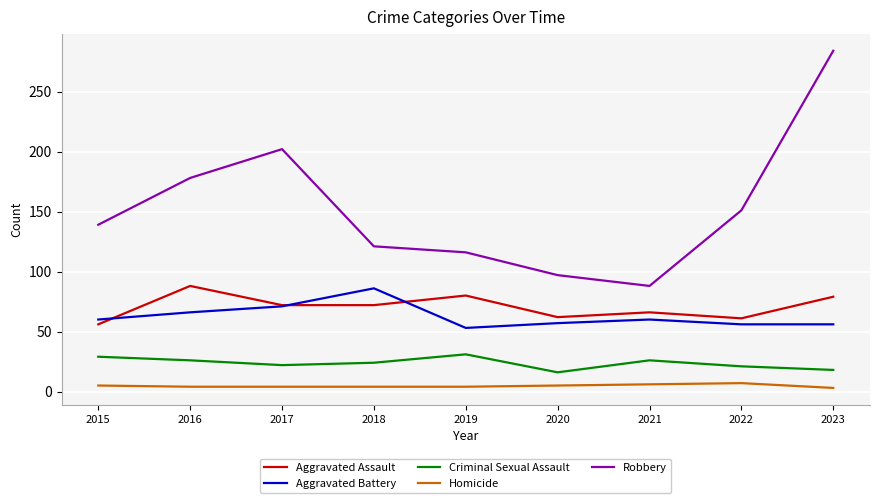

Is the value of Criminal Sexual Assault at 2015 greater than the value of Aggravated Battery at 2018?

No